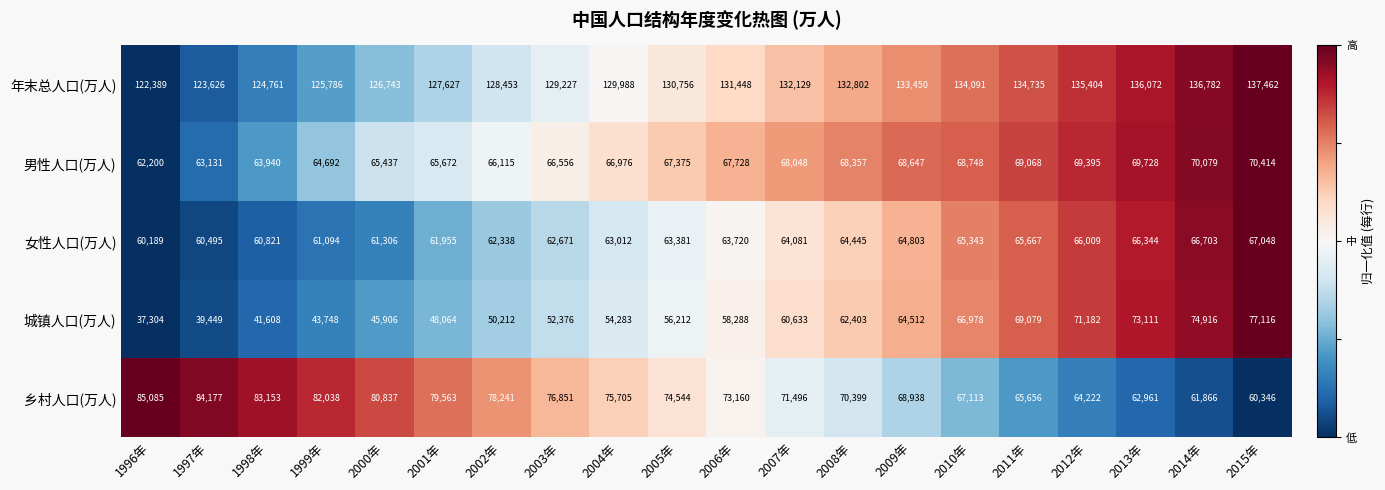

Which label corresponds to the largest value in the chart?

2015年